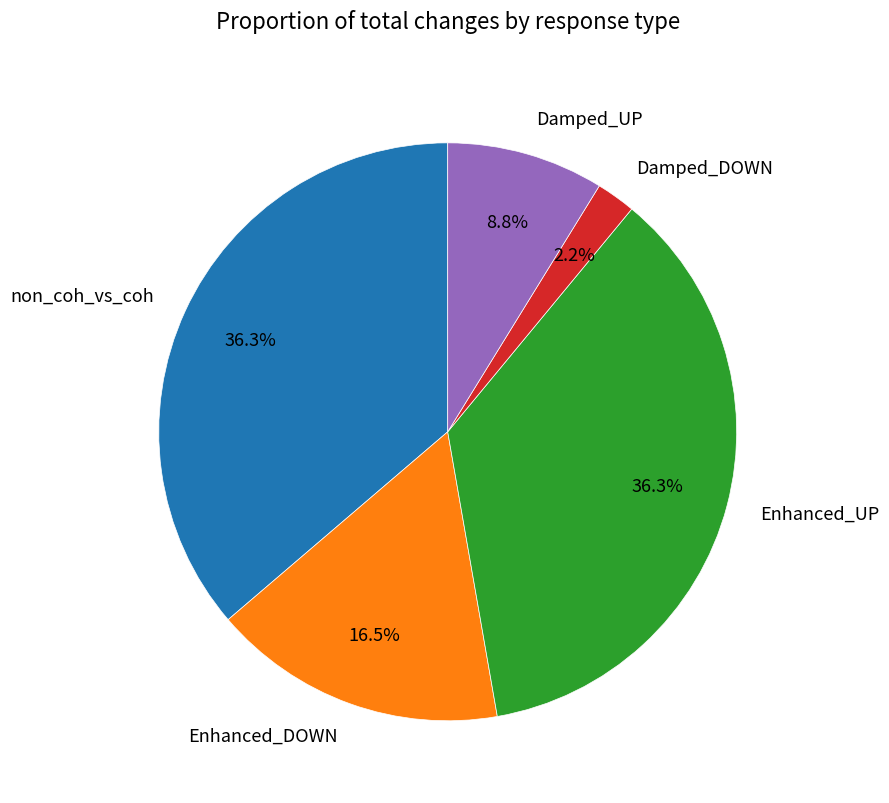

Combined, what portion of the pie is Enhanced_UP and Damped_DOWN?

38.5%